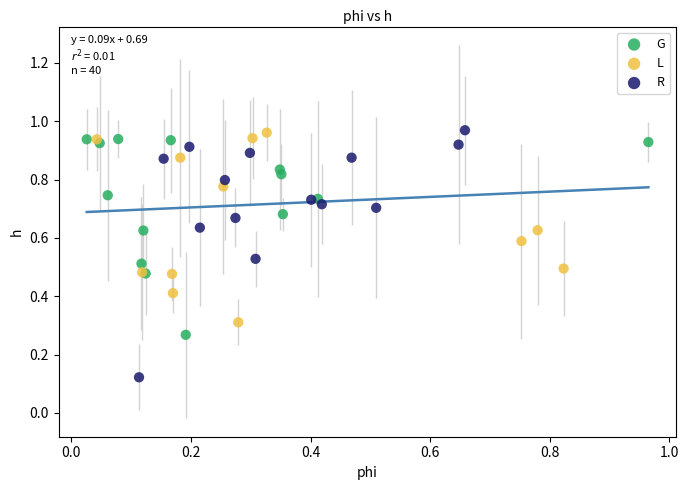

Which series reaches the minimum Y coordinate?

R